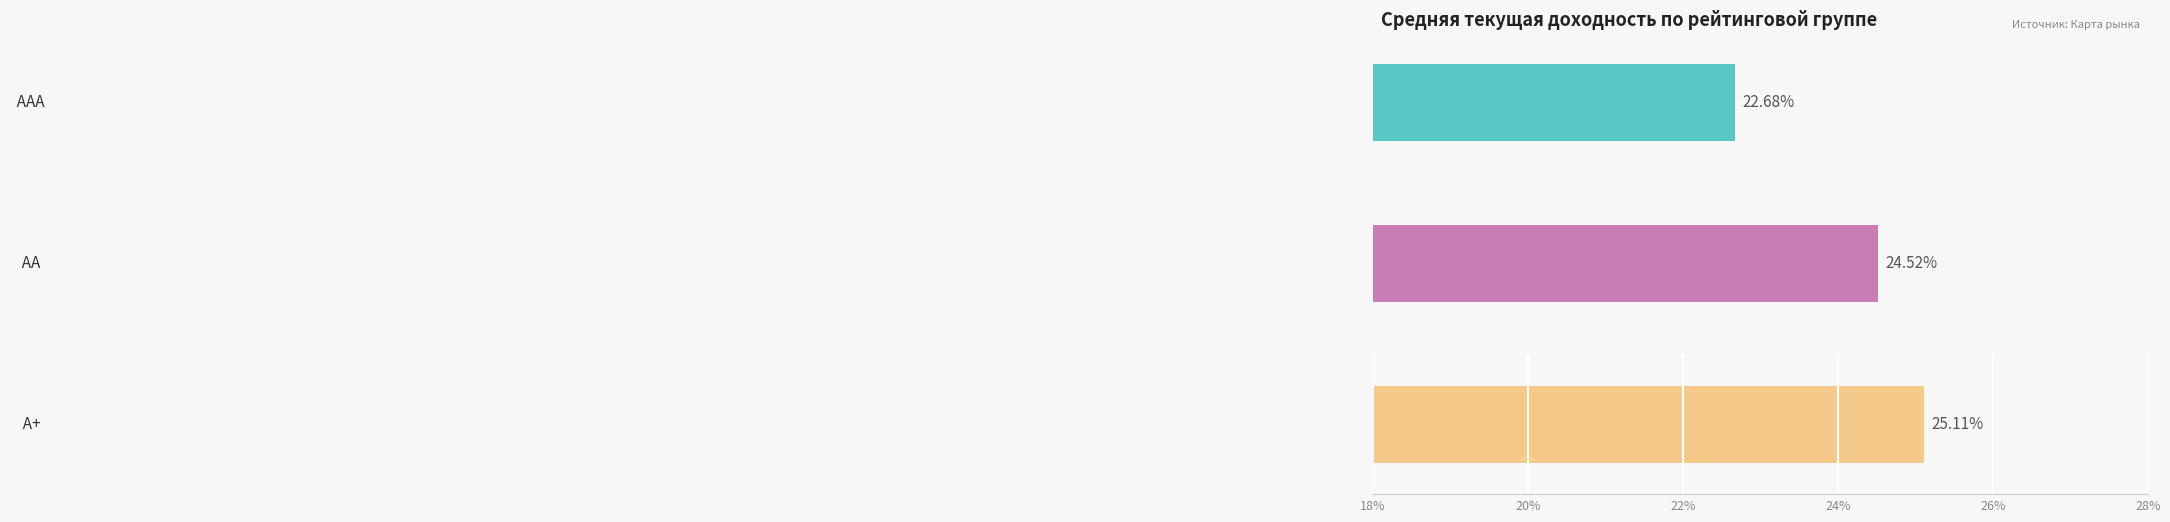

Which series has the largest total across all categories?

A+